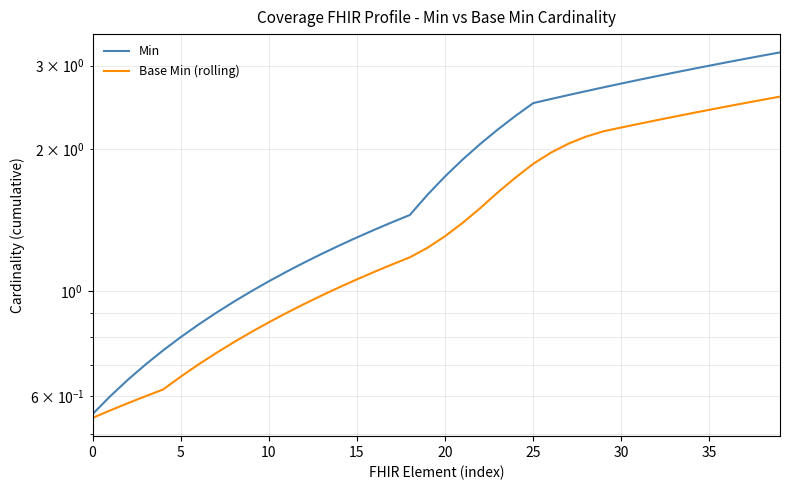

True or false: Min and Base Min (rolling) cross at least once.

False